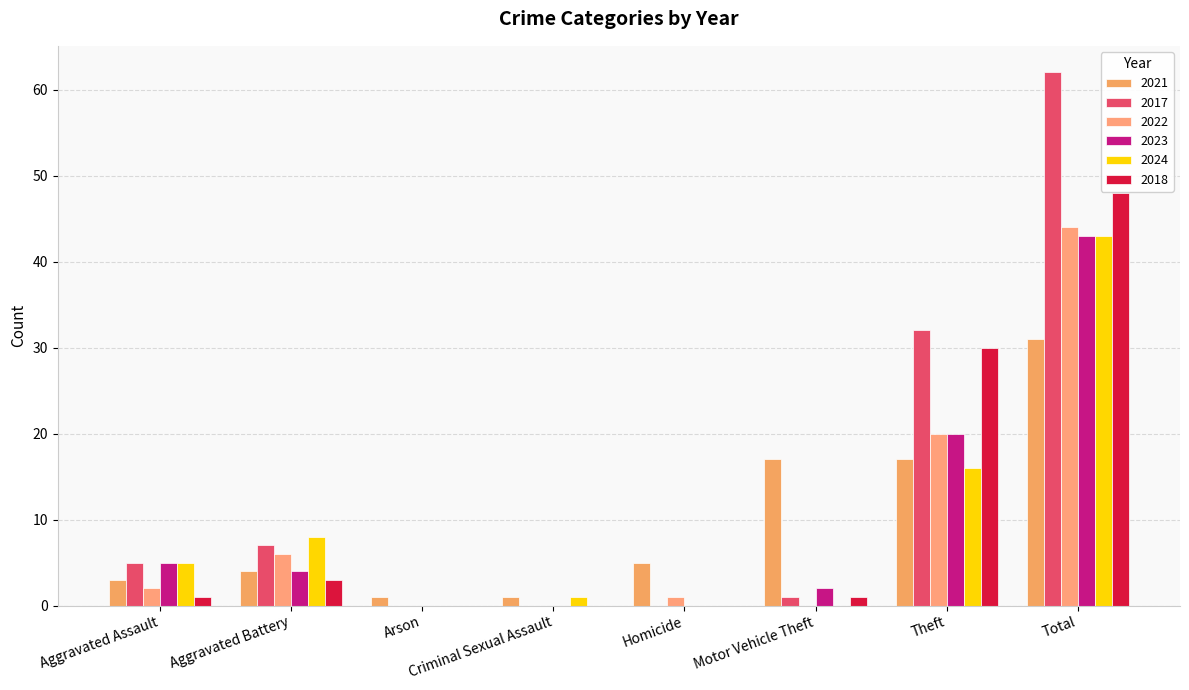

List the labels in order of 2017 value, smallest first.

Arson, Criminal Sexual Assault, Homicide, Motor Vehicle Theft, Aggravated Assault, Aggravated Battery, Theft, Total